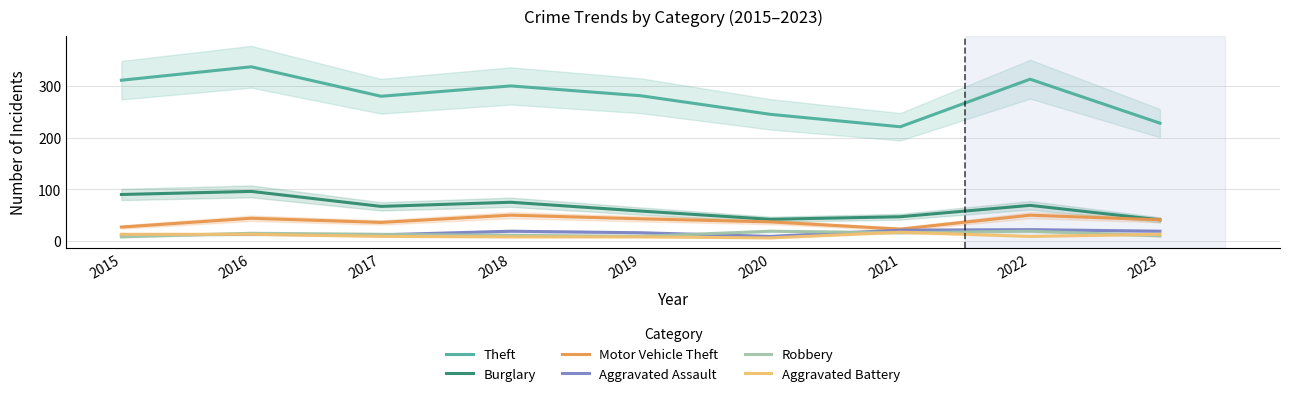

How many lines are shown in the chart?

6